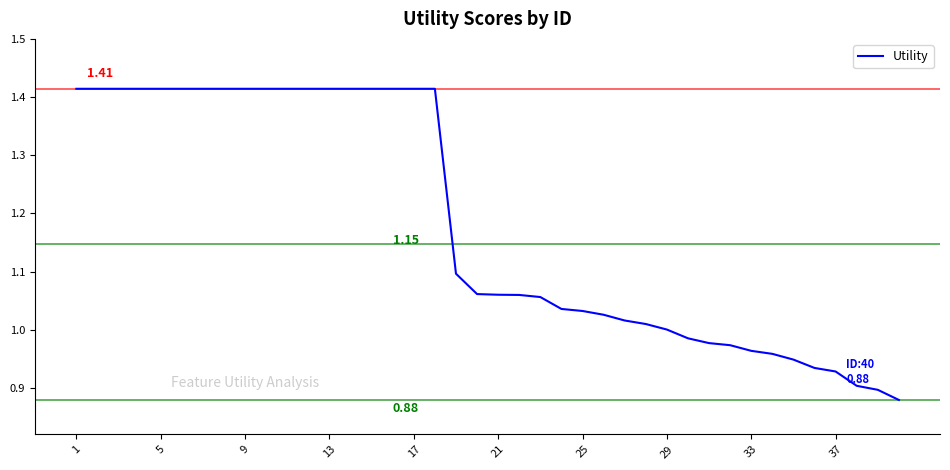

What is the difference between the maximum and minimum values?

0.5